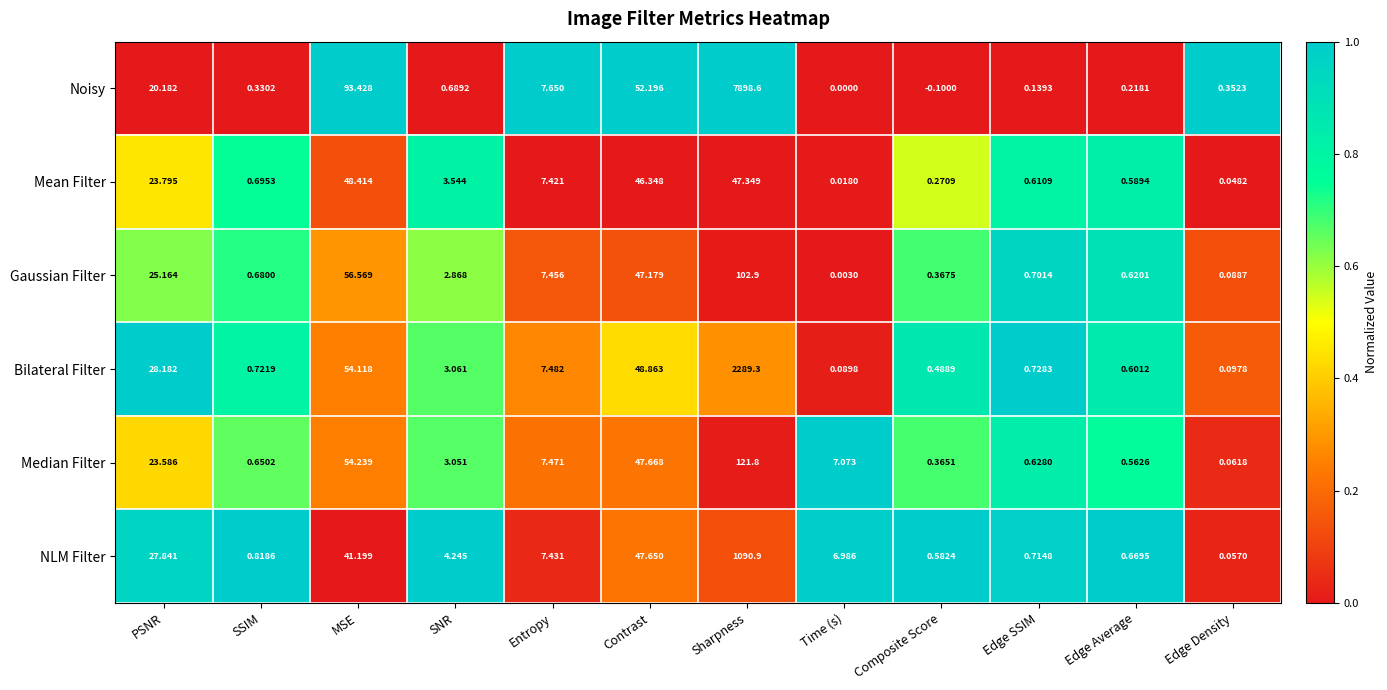

How many data points does each series have?

12